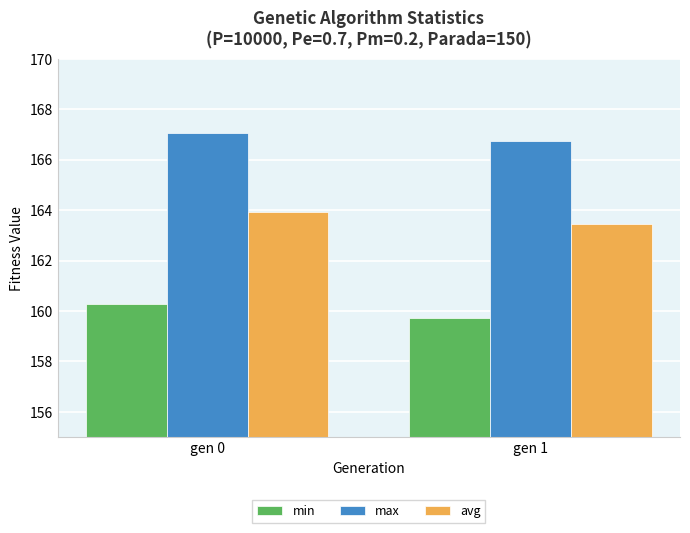

At which label is avg closest to 163?

gen 1